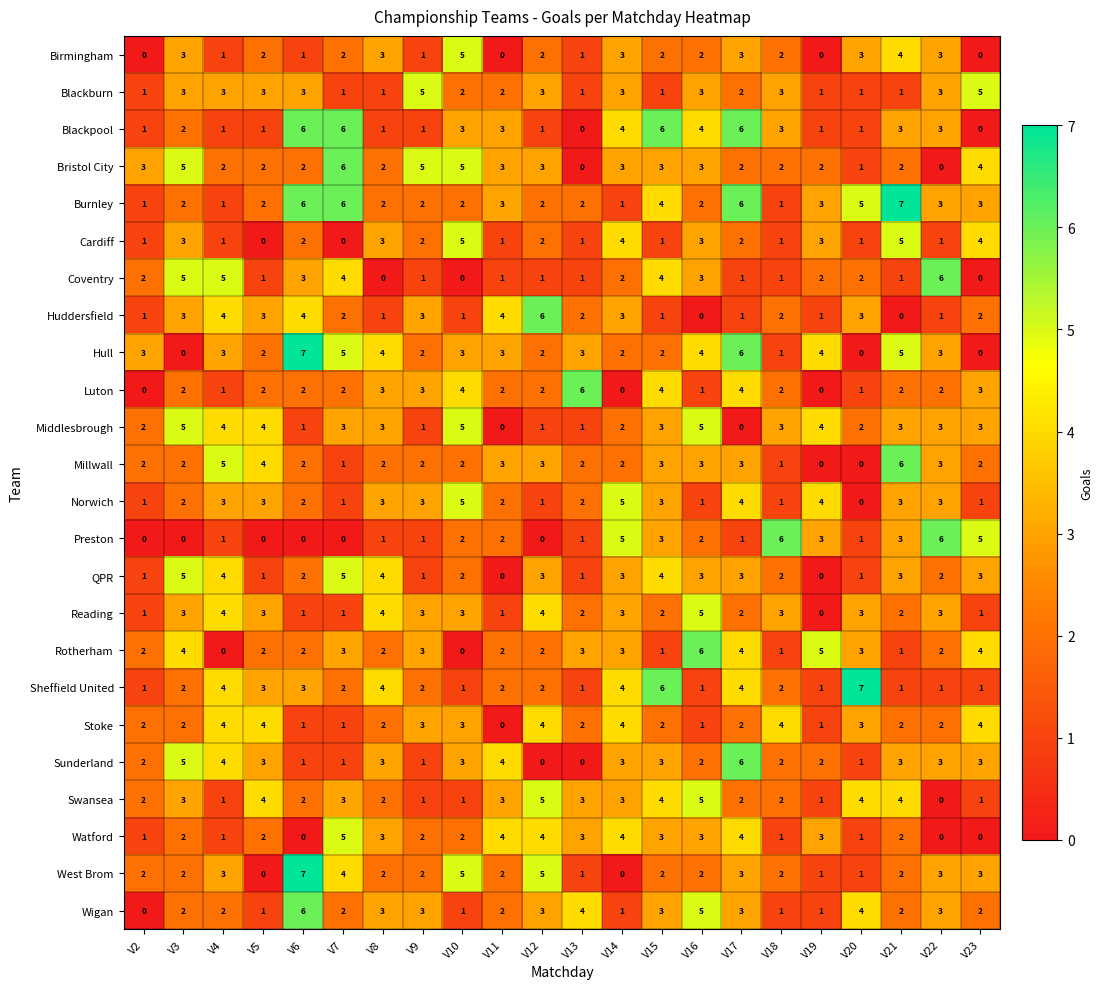

What is the difference between the maximum and minimum values in the Wigan series?

6